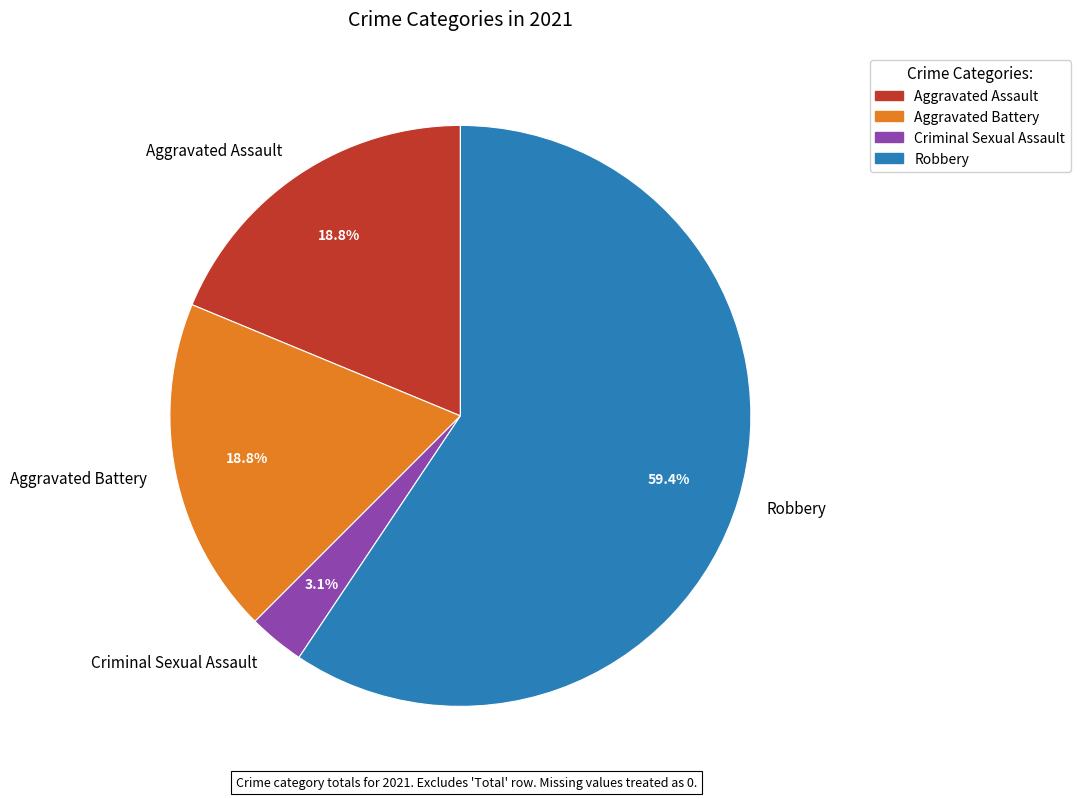

Is there a majority slice in this chart?

Yes